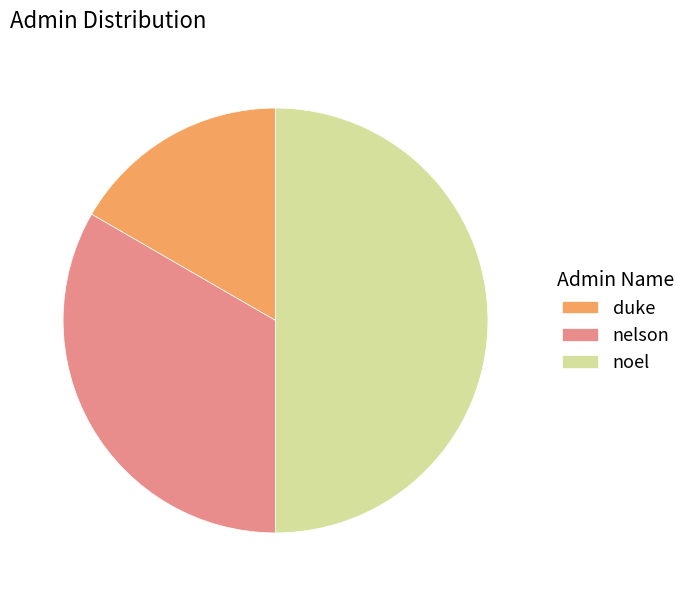

The noel slice represents 50% of the pie. True or false?

True